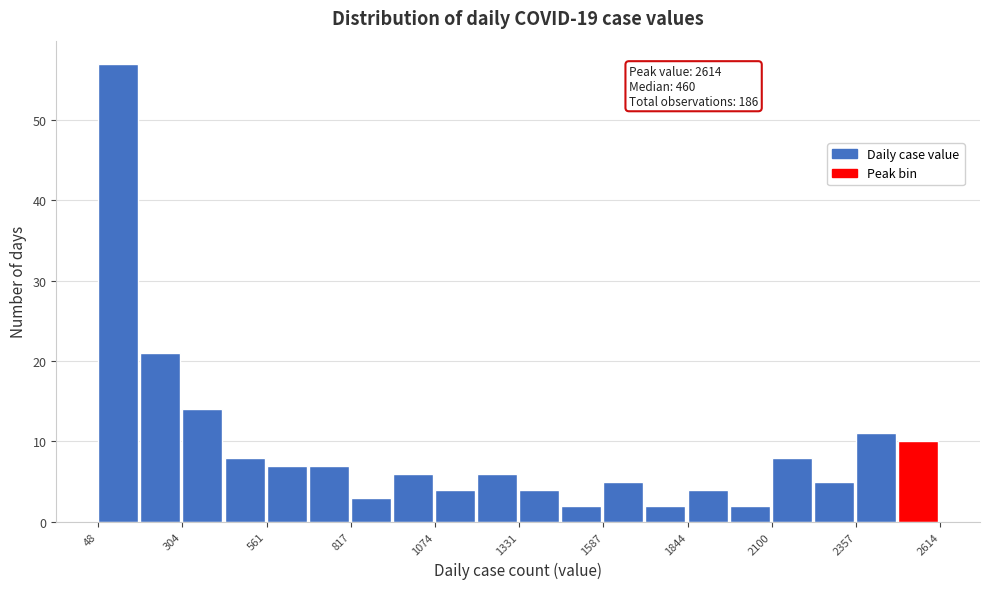

Read against the x-axis, roughly where is the centre of the tallest bar?

100